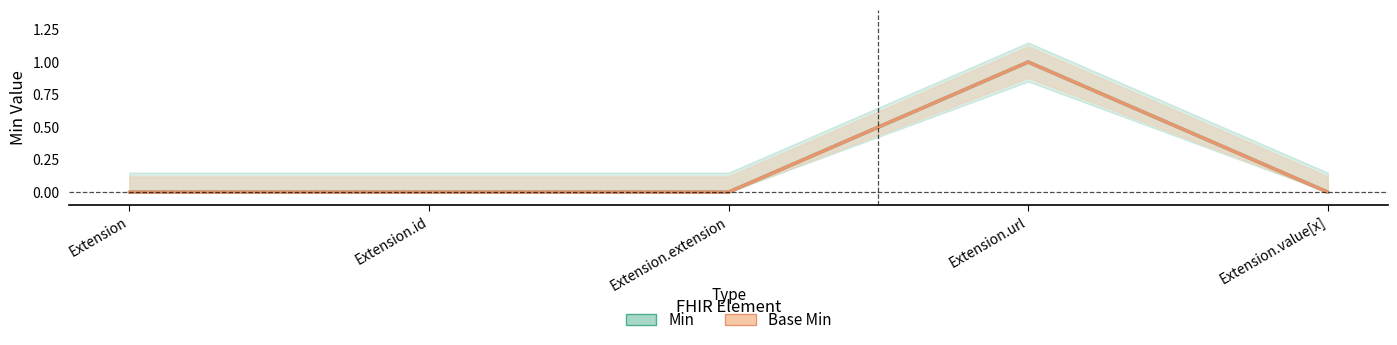

What is the sum of all Min values?

1